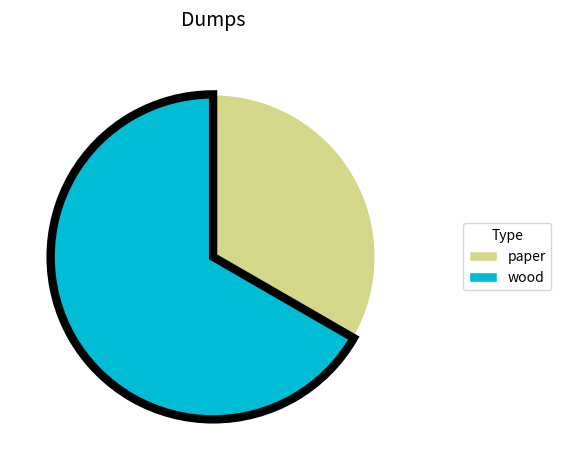

Do wood and paper together represent more than half of the pie?

Yes